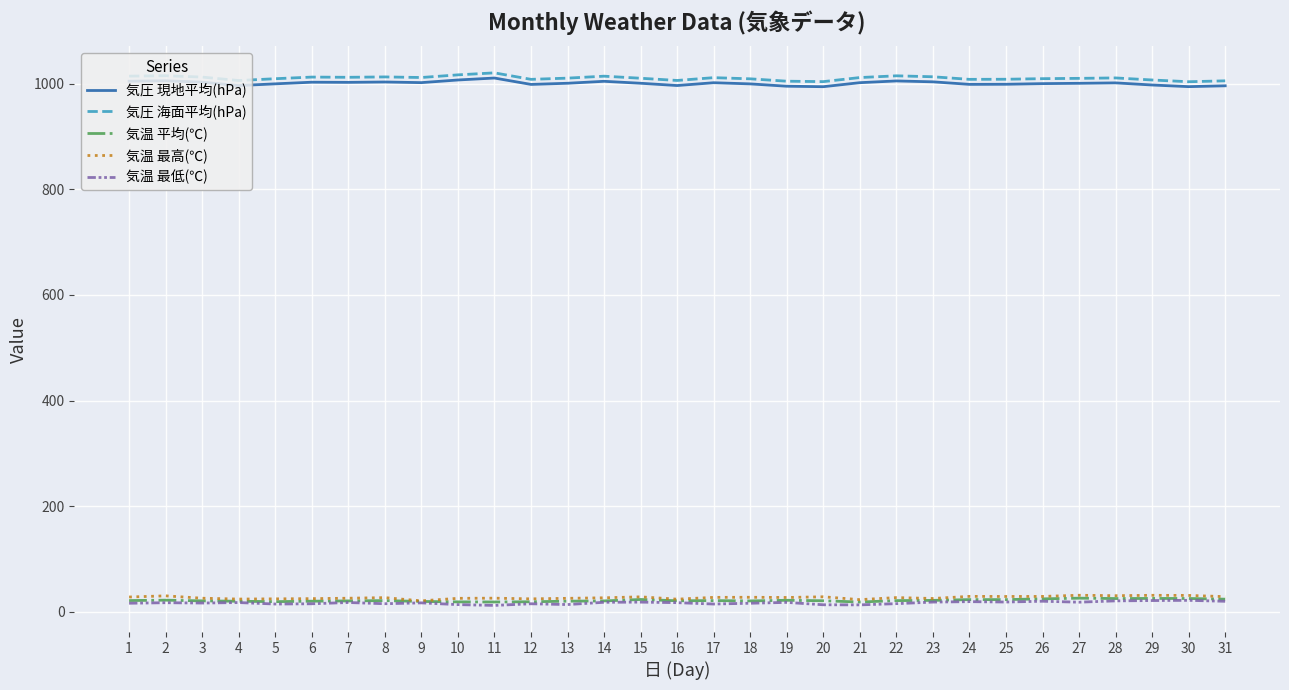

Count the number of data series in this chart.

5